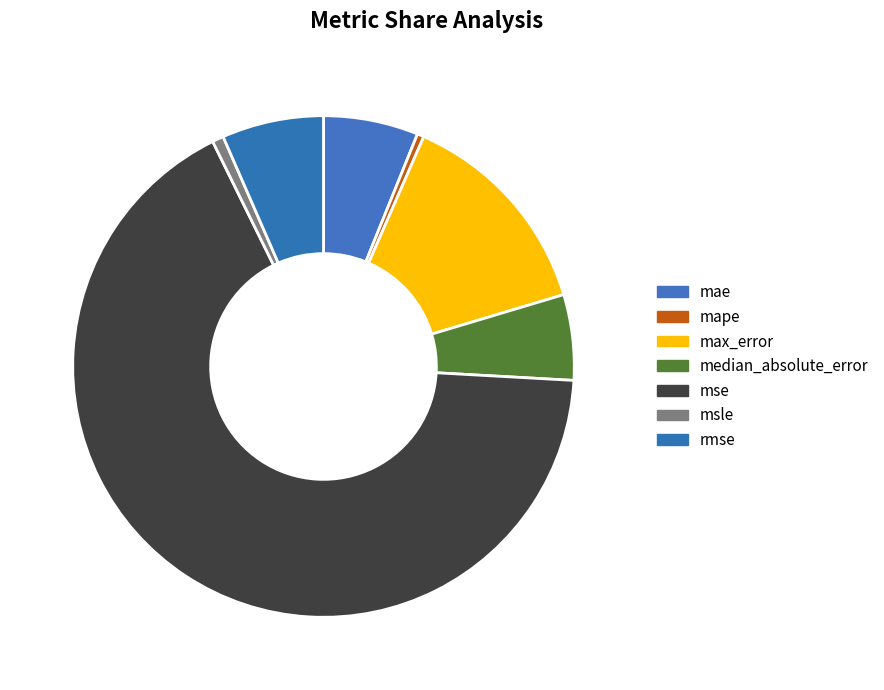

What portion of the pie excludes msle?

99.3%